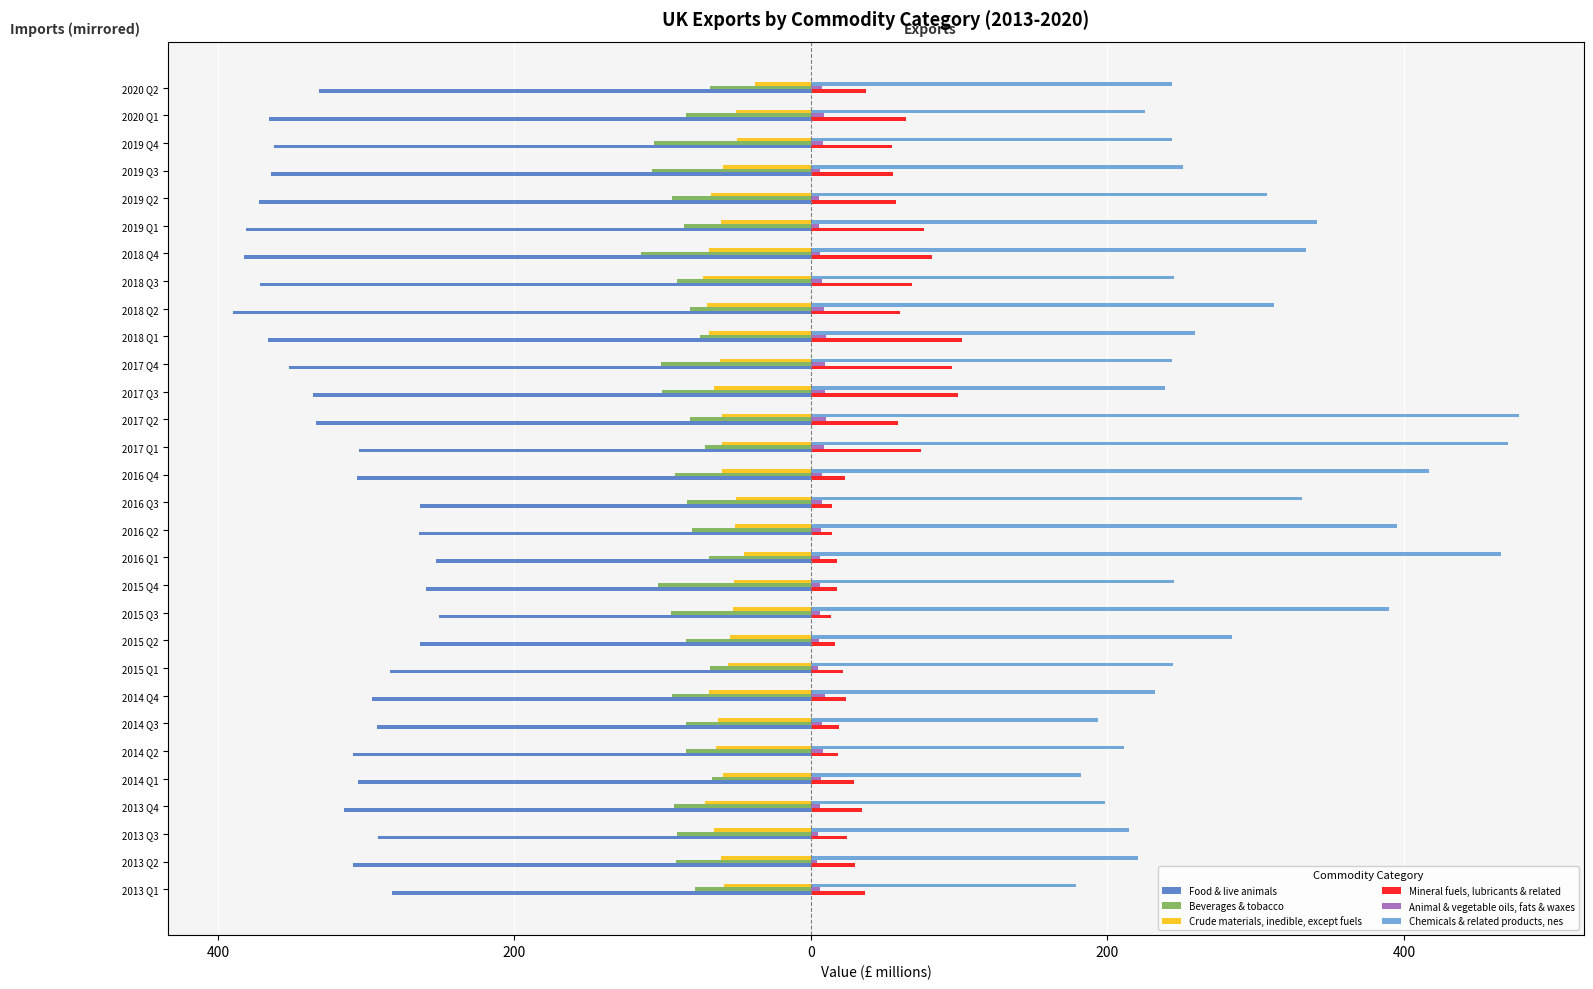

Reading left to right, what are all the values shown in this chart?

Food & live animals: -282.9	-308.9	-291.9	-314.7	-305.5	-309.2	-292.7	-295.9	-284.0	-263.6	-250.9	-259.5	-253.2	-264.4	-263.9	-306.0	-304.8	-334.0	-335.9	-352.3	-366.3	-390.1	-371.5	-382.5	-380.9	-372.4	-364.0	-362.3	-365.4	-332.1
Beverages & tobacco: -78.3	-91.2	-90.4	-92.4	-66.8	-84.0	-84.1	-93.5	-67.9	-84.2	-94.4	-103.4	-68.9	-80.1	-83.6	-91.8	-71.4	-81.4	-100.4	-101.0	-74.5	-81.7	-90.1	-114.8	-85.8	-93.6	-107.3	-106.1	-84.4	-67.9
Crude materials, inedible, except fuels: -58.5	-60.4	-65.3	-71.4	-59.0	-64.3	-63.0	-69.0	-56.3	-55.0	-52.8	-51.9	-45.4	-51.4	-50.5	-60.3	-59.9	-59.8	-65.5	-61.4	-69.1	-70.5	-73.0	-68.7	-60.8	-67.2	-59.1	-50.1	-50.3	-37.7
Mineral fuels, lubricants & related: 36.4	29.6	24.4	34.6	29.3	17.9	19.1	23.7	21.3	16.2	13.6	17.3	17.5	14.1	14.5	23.2	73.9	58.5	99.2	95.4	102.1	60.2	68.1	81.8	76.5	57.0	55.4	54.8	63.9	37.2
Animal & vegetable oils, fats & waxes: 6.4	4.3	5.0	5.8	6.6	8.1	7.3	9.6	4.7	5.6	6.2	6.2	5.9	6.7	7.1	7.7	8.5	9.9	9.6	9.6	9.9	8.5	7.1	5.9	5.6	5.7	6.2	8.3	8.8	7.6
Chemicals & related products, nes: 179.0	220.5	214.3	198.2	182.3	211.3	193.9	231.7	244.5	284.1	390.1	244.7	465.5	395.6	331.2	416.5	470.1	477.7	238.9	243.8	259.0	312.6	244.7	334.2	341.5	307.7	250.6	243.7	225.1	243.3